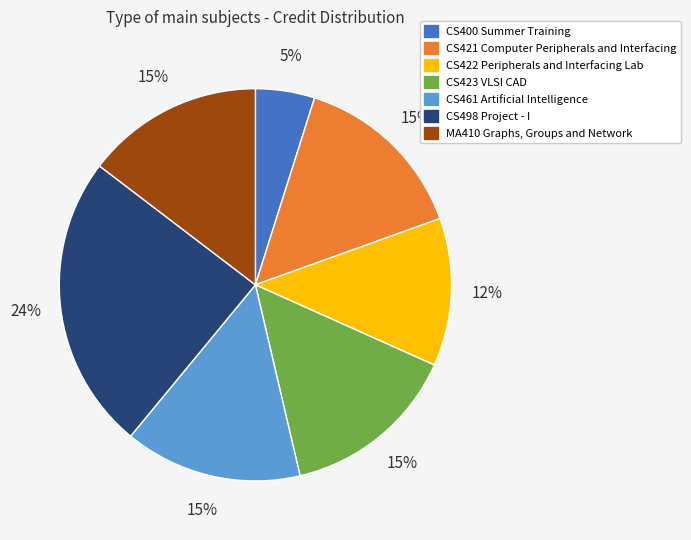

Which slice is the smallest?

CS400 Summer Training